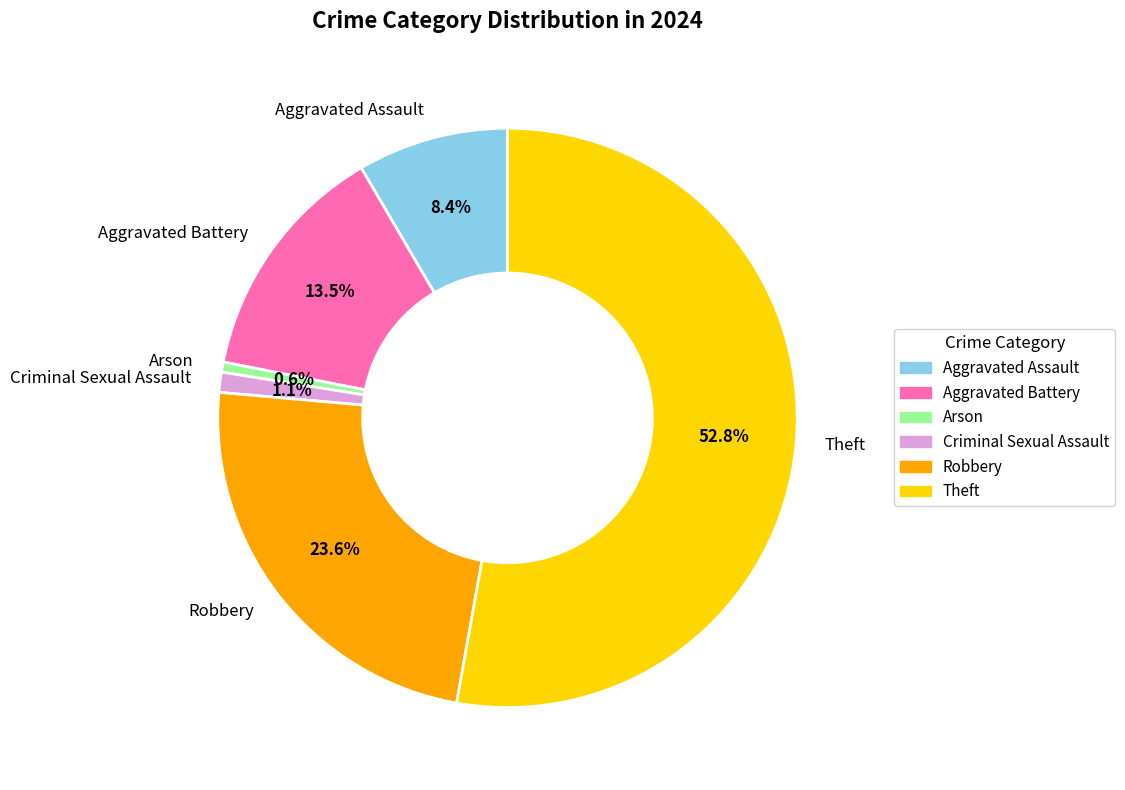

Combined, what portion of the pie is Arson and Criminal Sexual Assault?

1.7%